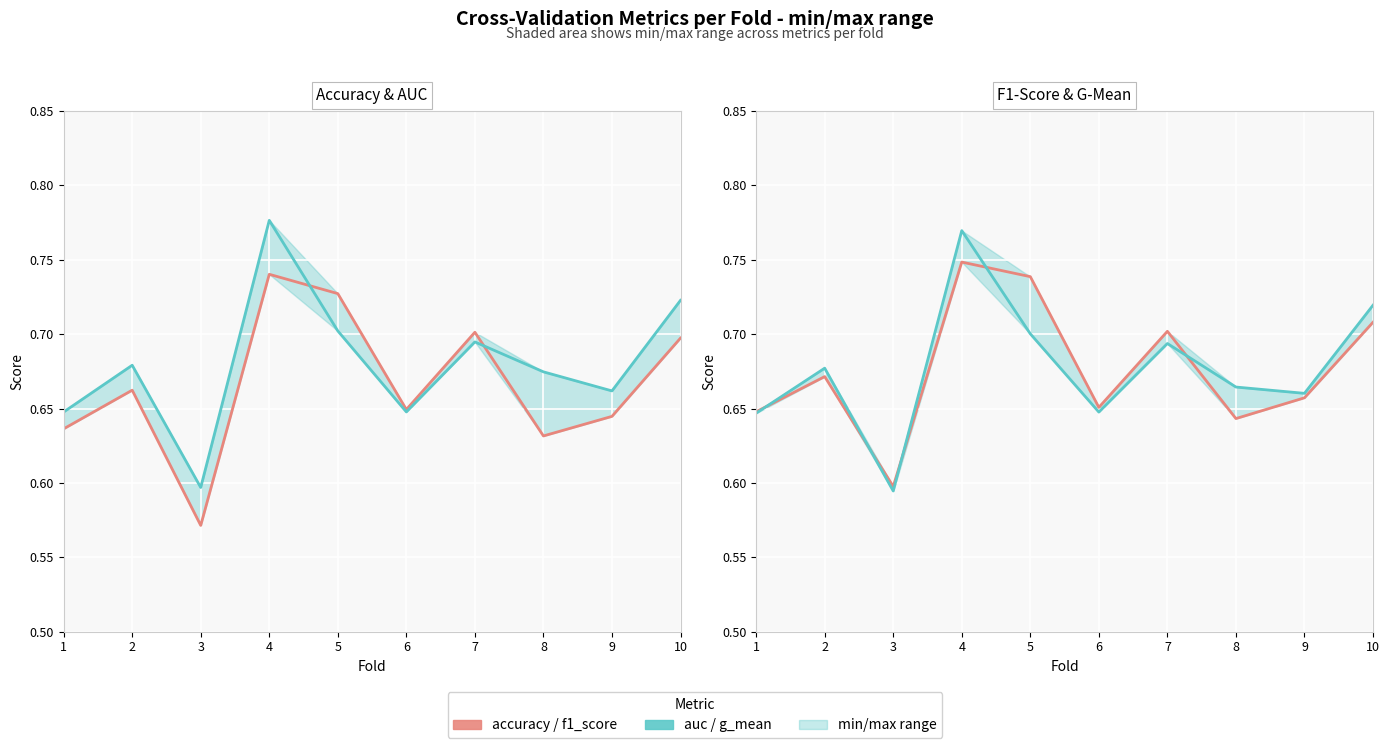

What is the value of the f1_score point at the 9th from the left?

0.7